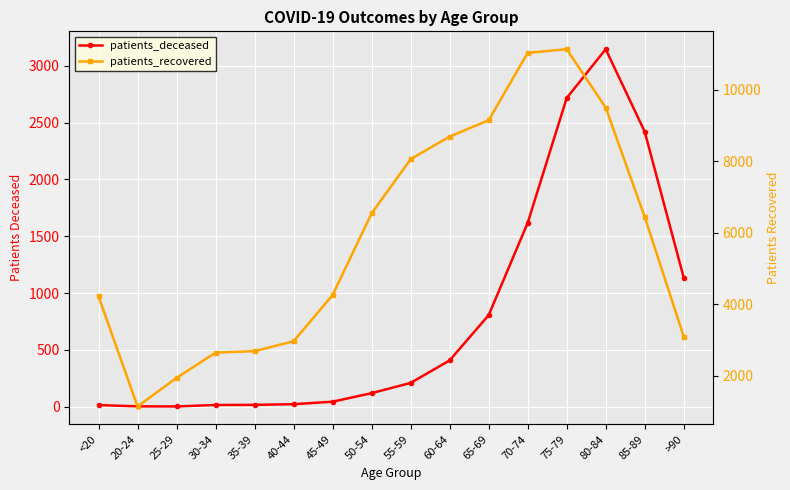

What is the value of the patients_deceased point at the 10th from the left?

408